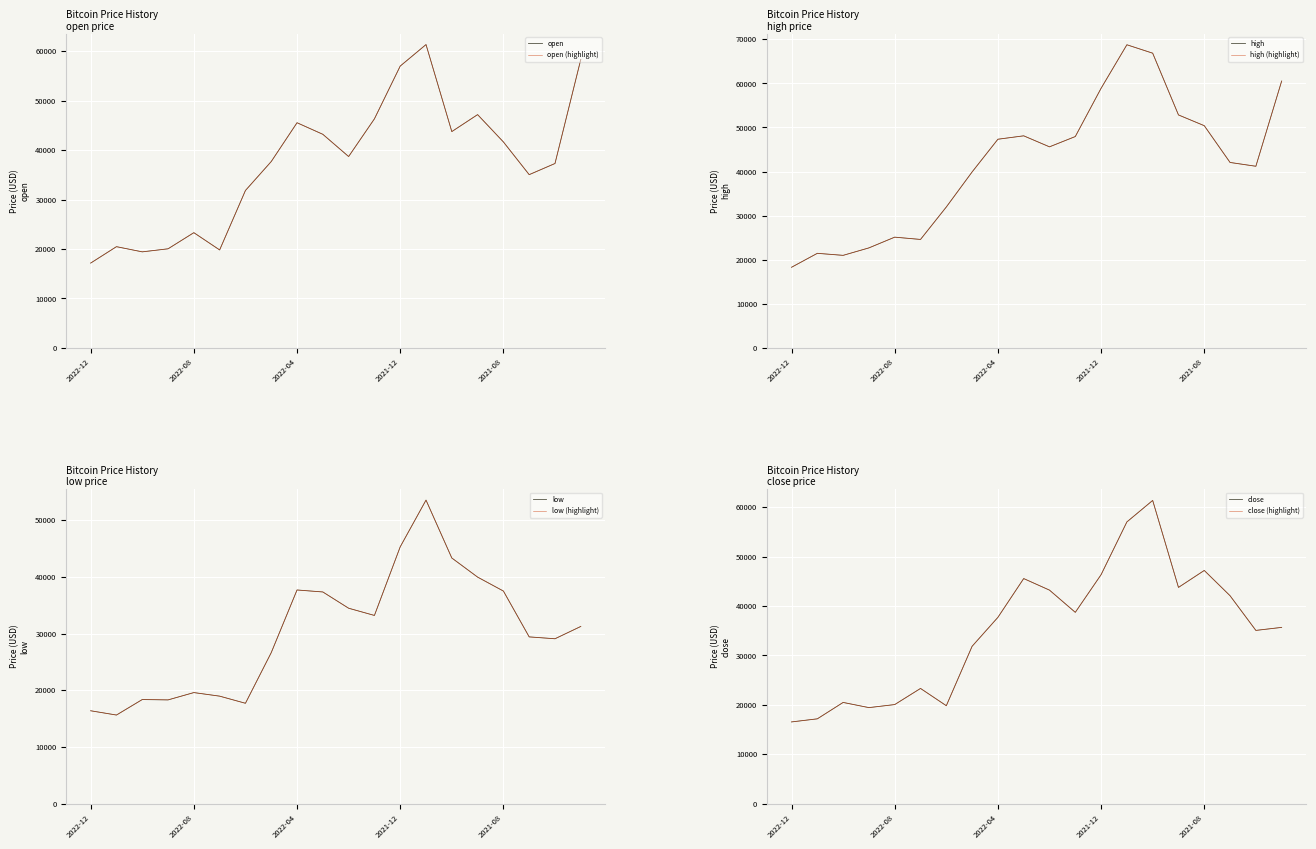

How many lines are shown in the chart?

4